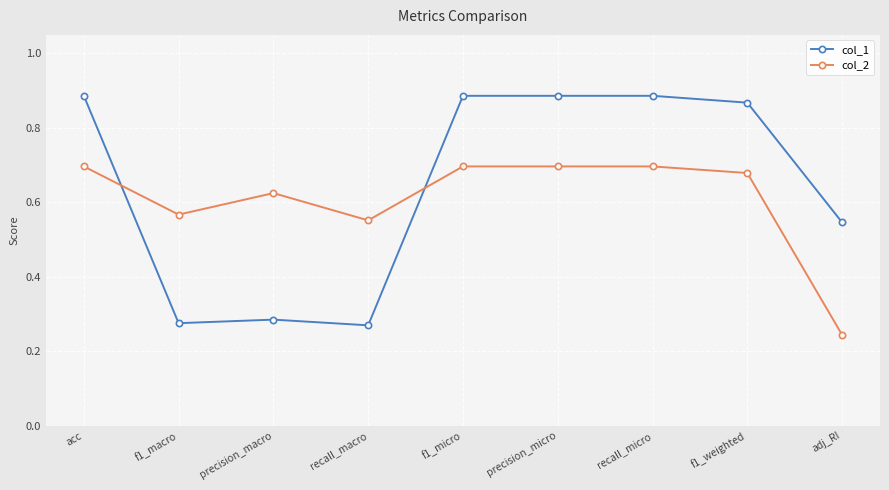

Count the col_1 values in the range 0 to 1.

9